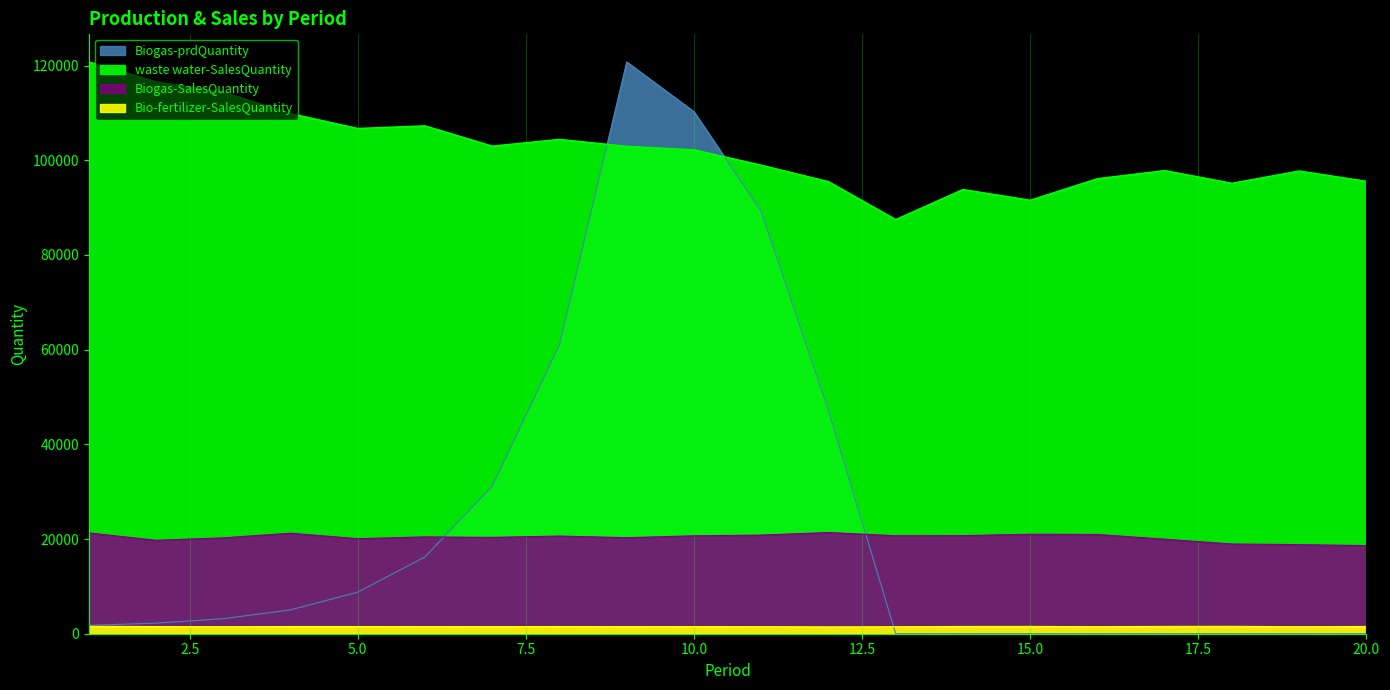

The Biogas-prdQuantity series shows -60097.8 at 18. True or false?

False